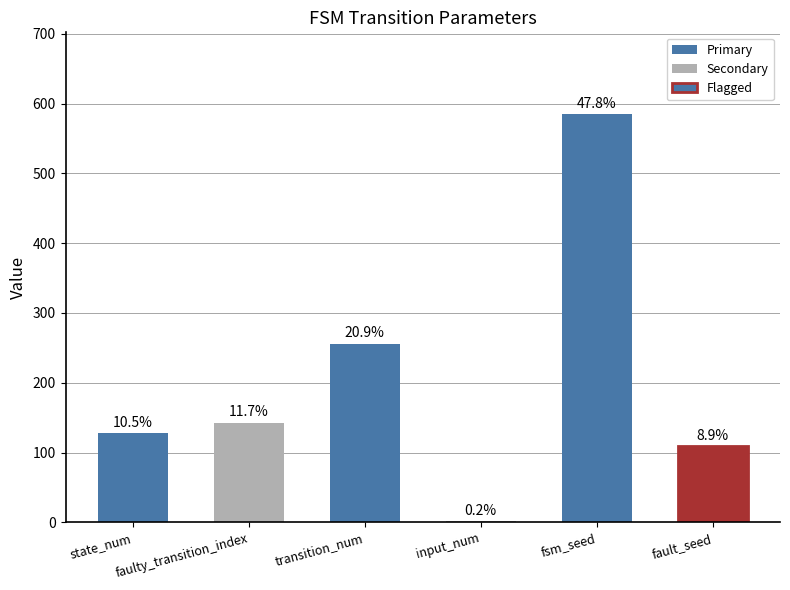

Is it true that the value at transition_num is 256?

True